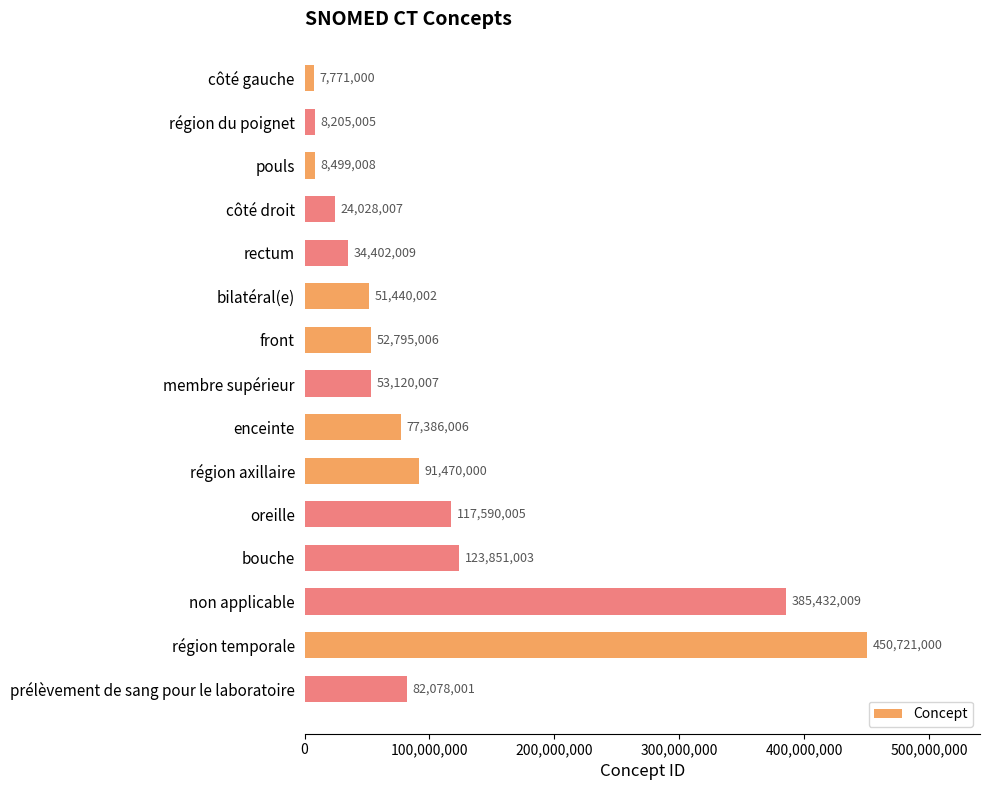

At which label is the value closest to 229246000?

bouche